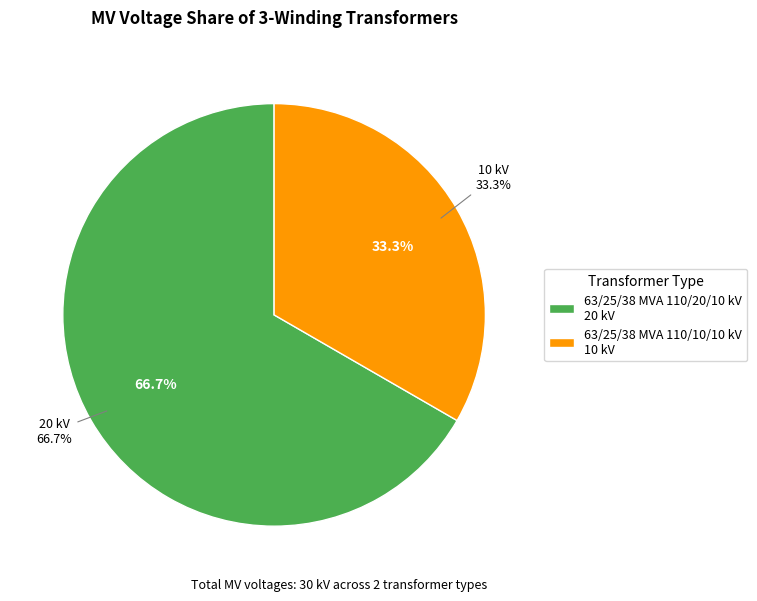

To the nearest percent, what is the difference between the 63/25/38 MVA 110/20/10 kV and 63/25/38 MVA 110/10/10 kV slice percentages?

33%